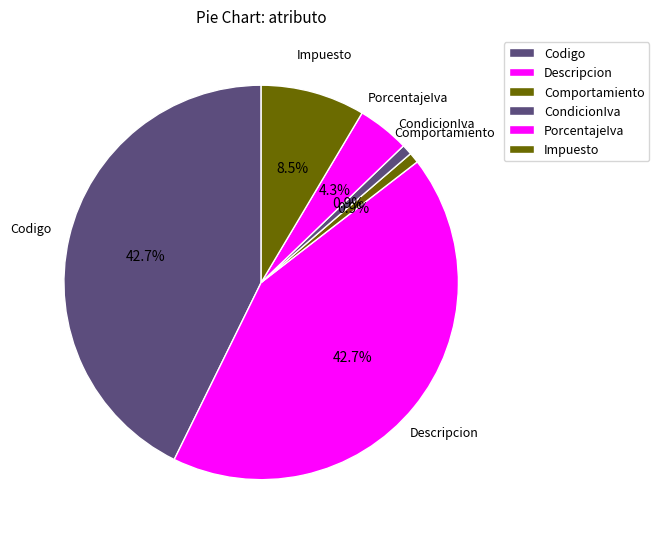

What portion of the pie excludes CondicionIva?

99.1%